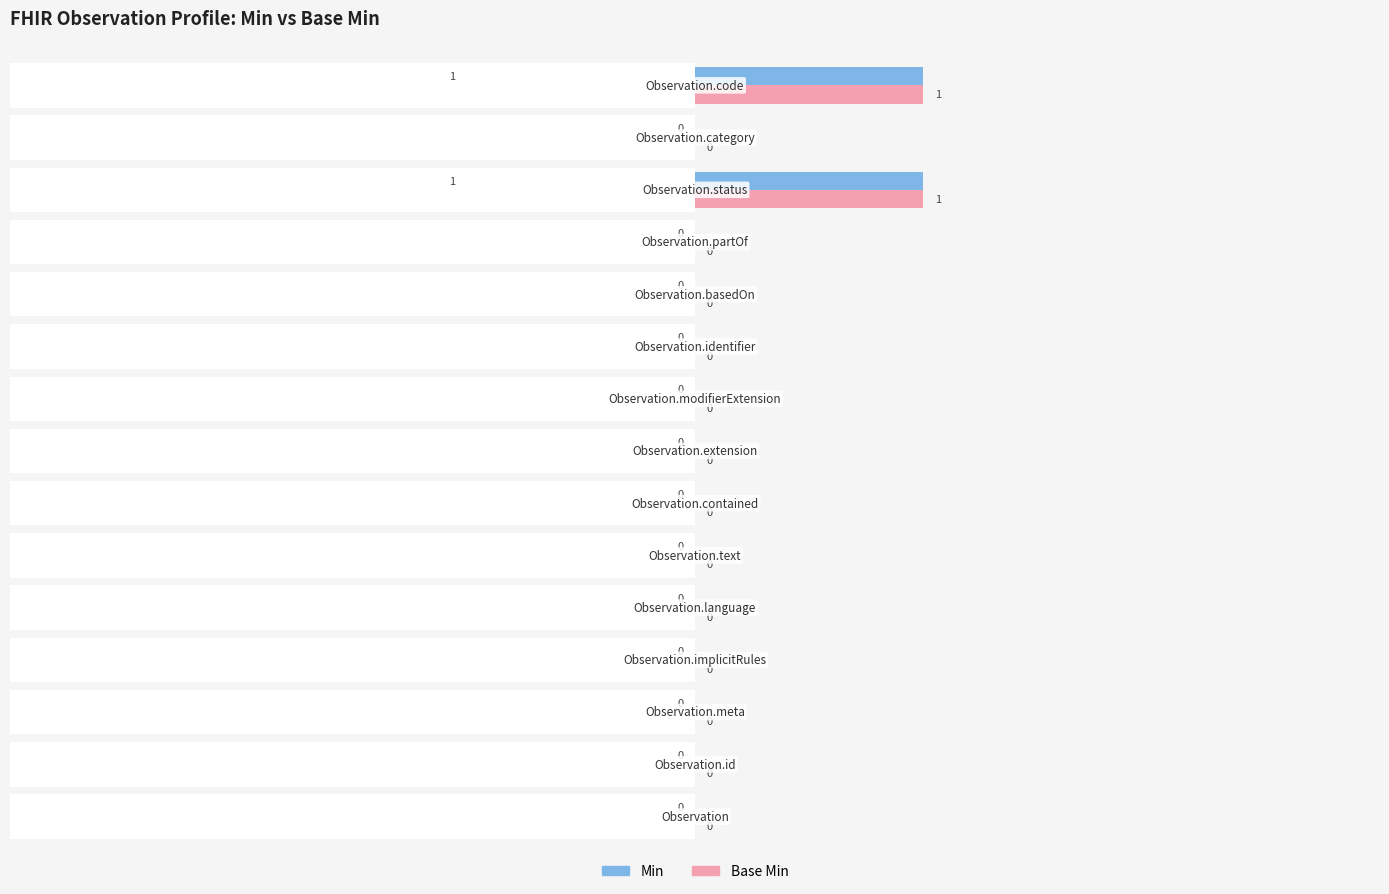

Which series has the widest spread of values?

Min